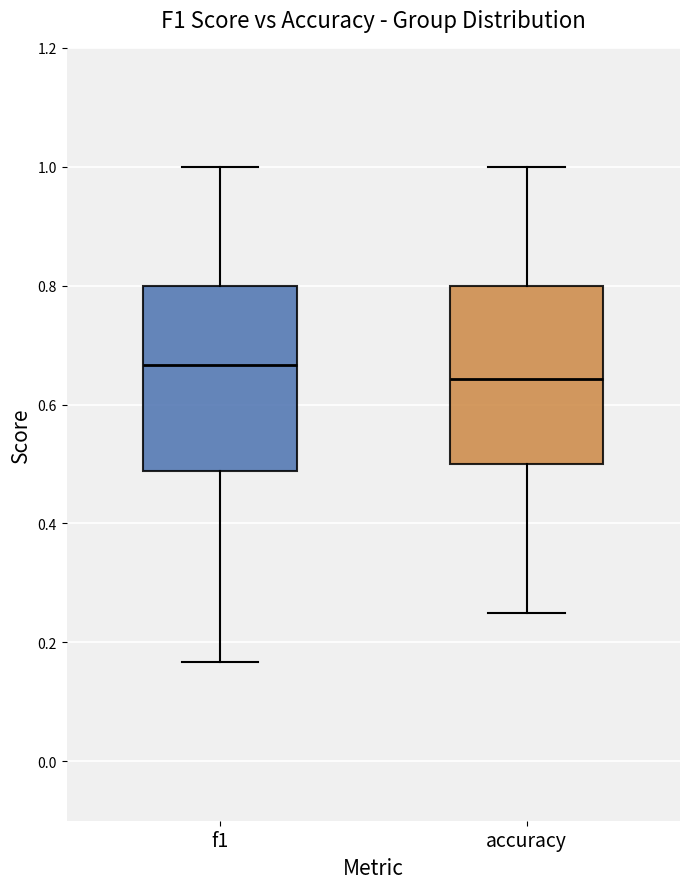

Where does the median line of the box for accuracy sit on the y-axis? The values are not printed on the chart, so give them approximately, as read against the axis.

0.64